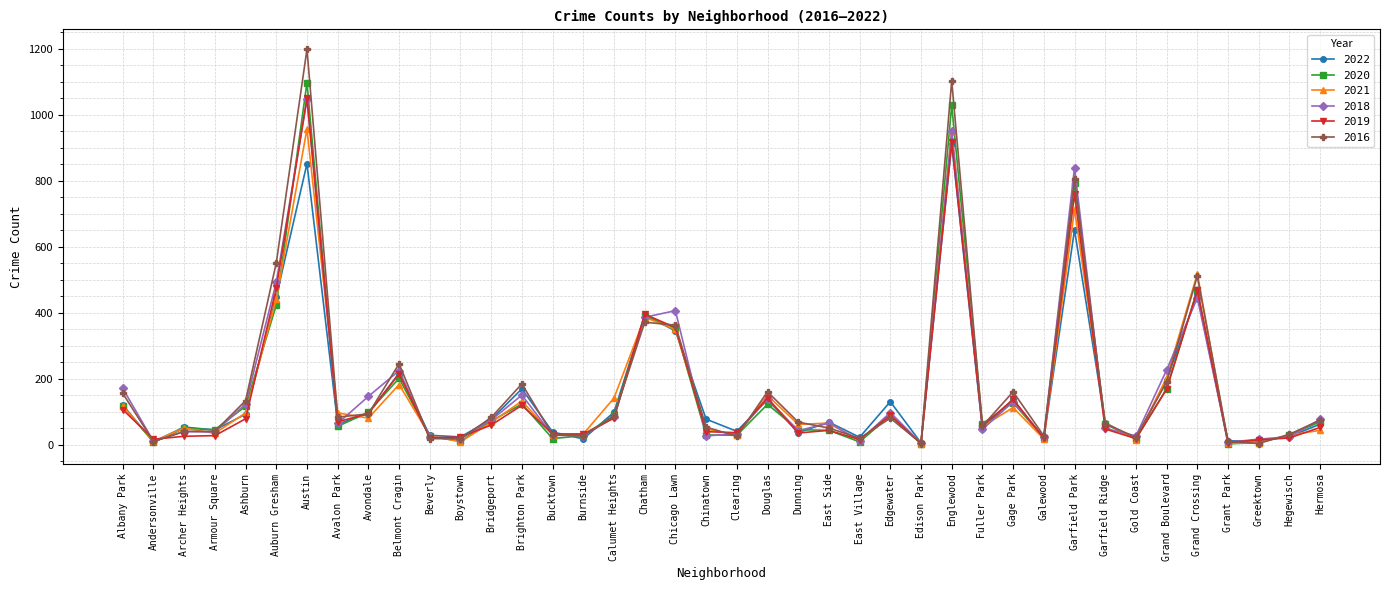

What is the label of the 12th point from the right?

Fuller Park